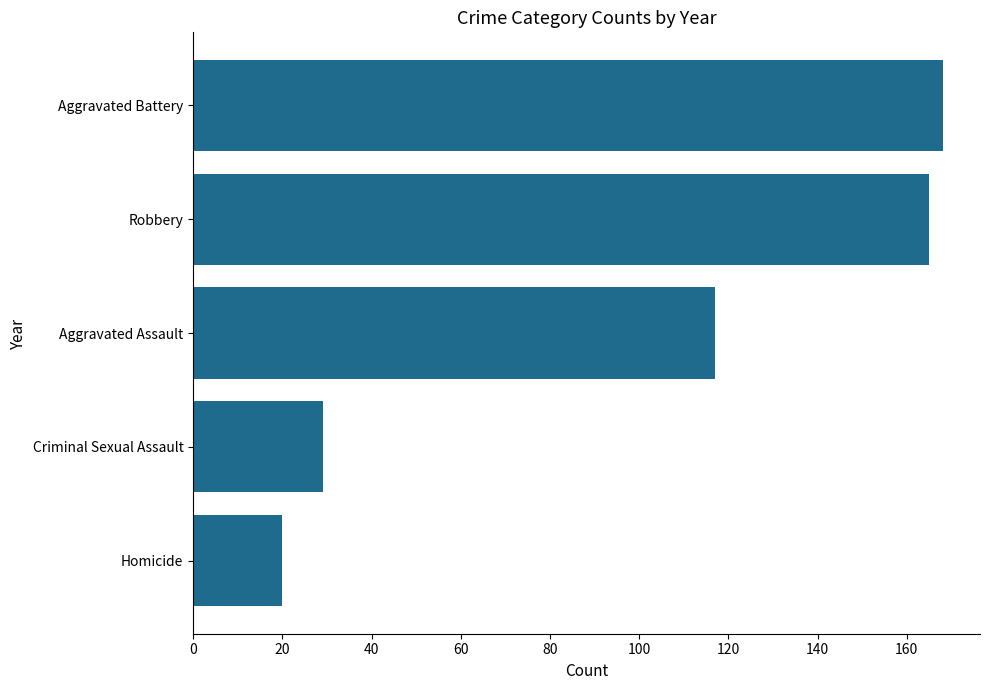

What is the average value?

100